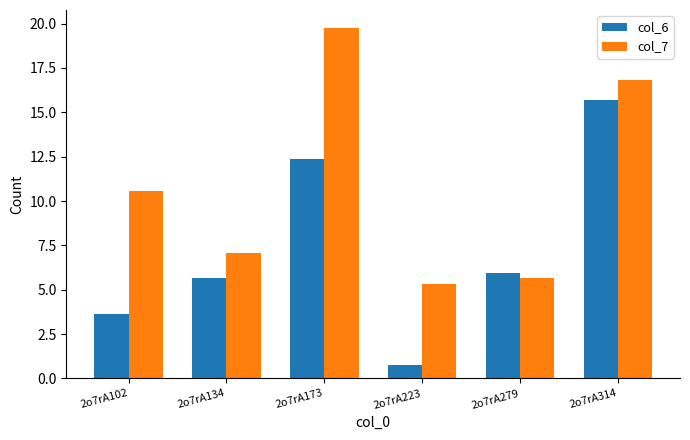

What is the highest value of the col_6 series?

15.7